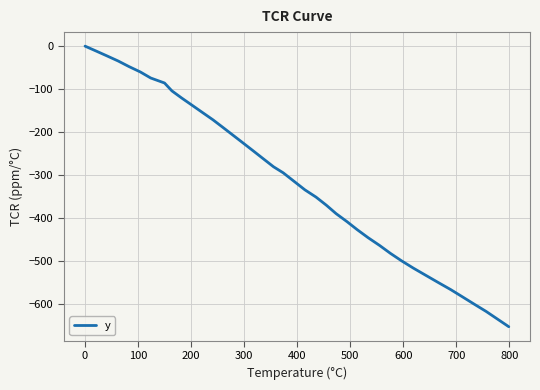

What is the difference between the maximum and minimum values?

652.4